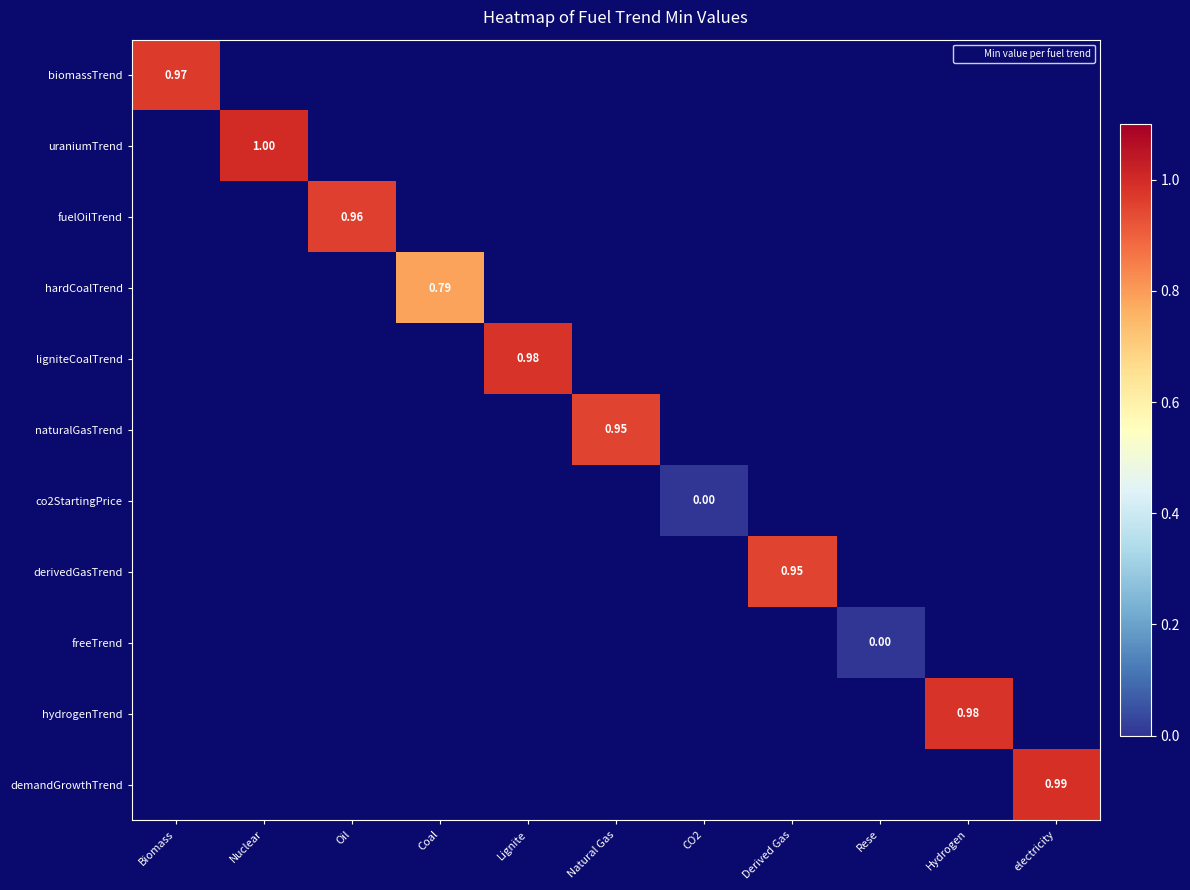

Is the value of biomassTrend at Derived Gas greater than the value of ligniteCoalTrend at Oil?

No